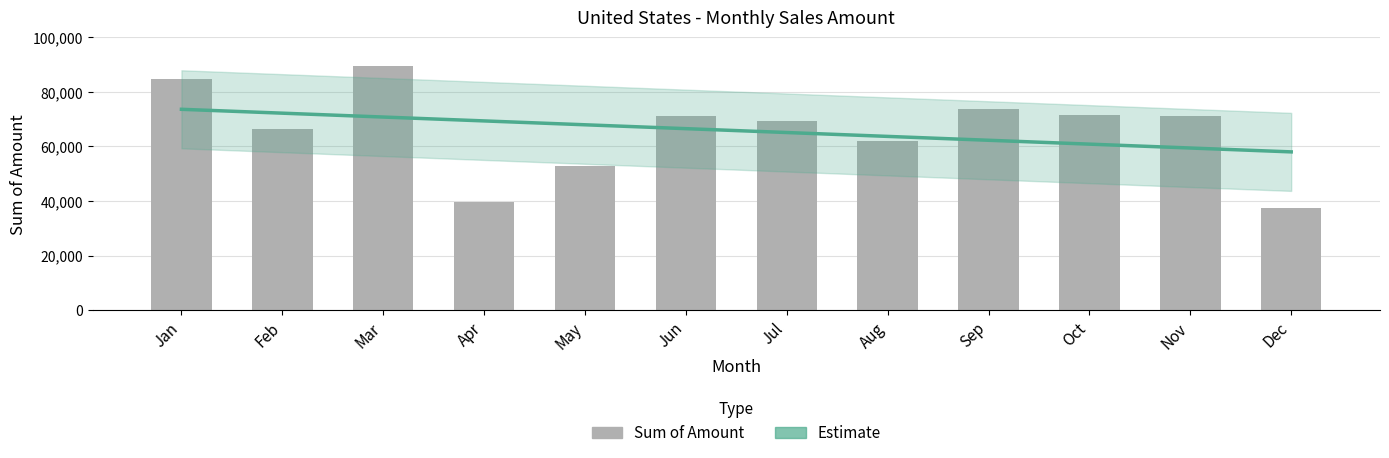

Is it true that Sum of Amount equals 103267.0 at Oct?

False